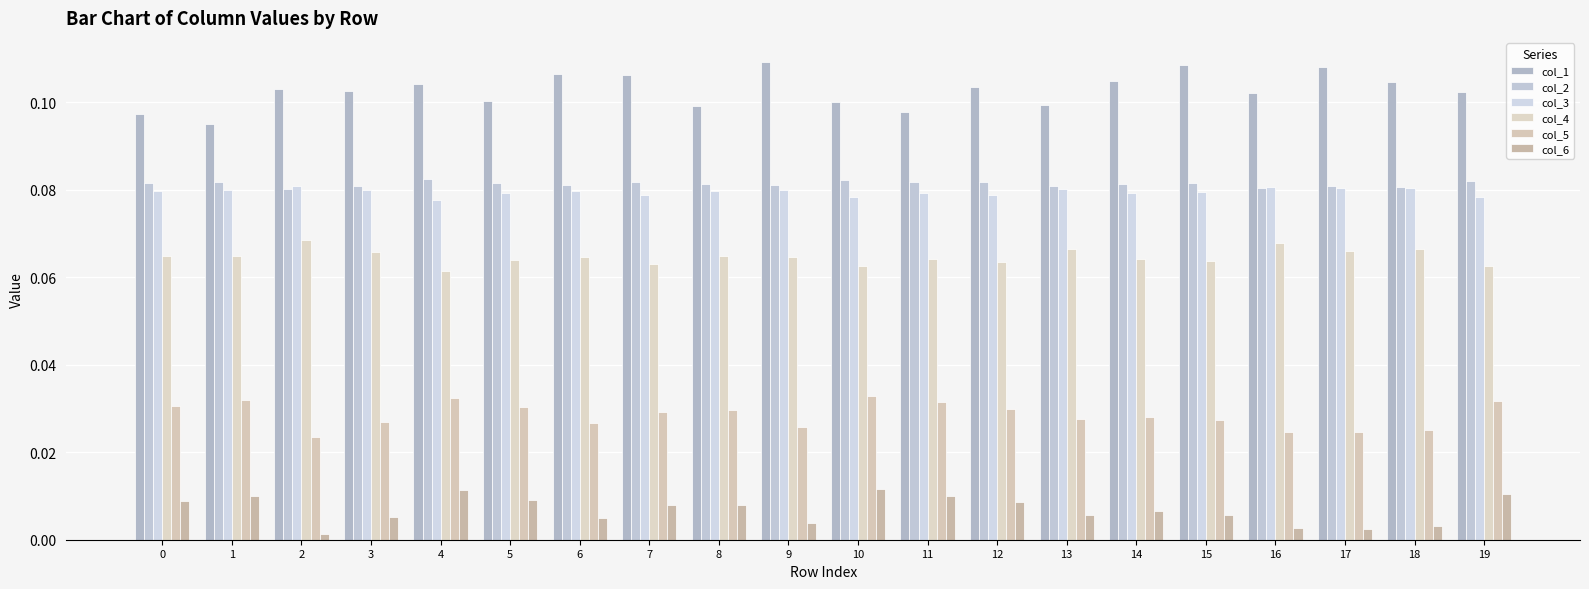

At which label does col_4 reach its minimum?

4